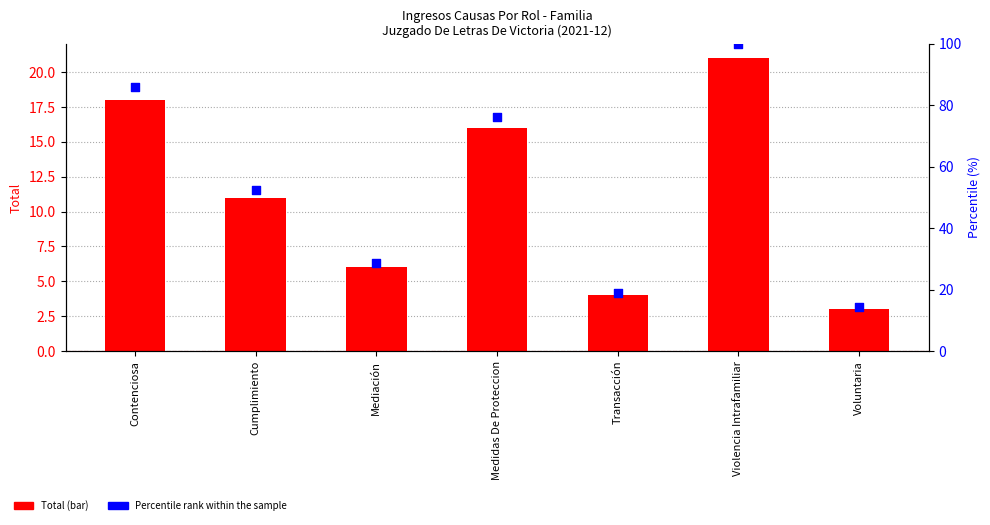

At how many categories does at least one series exceed 28?

5